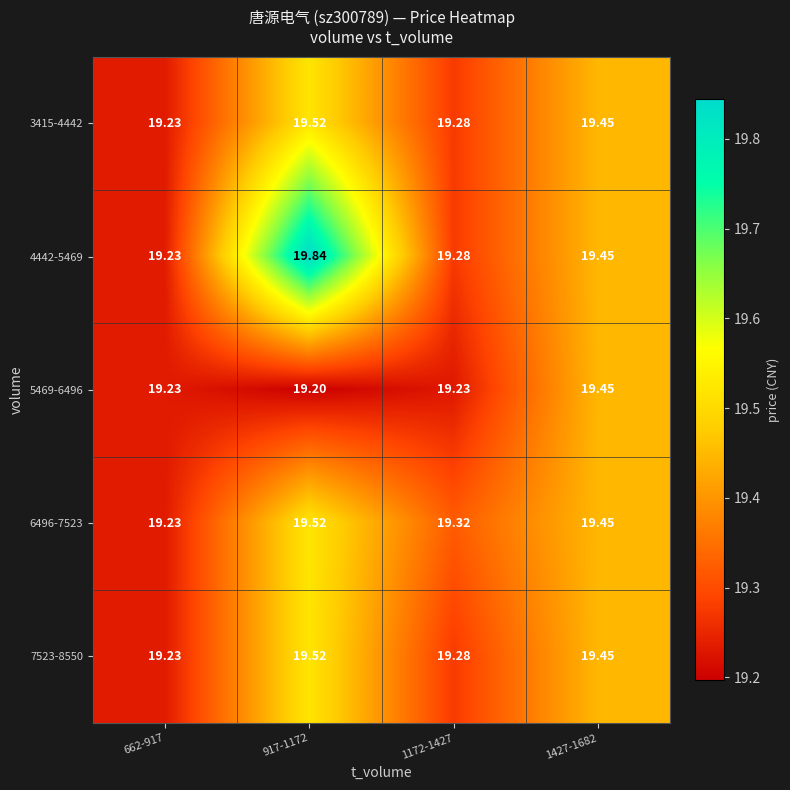

Which label corresponds to the largest value in the chart?

917-1172